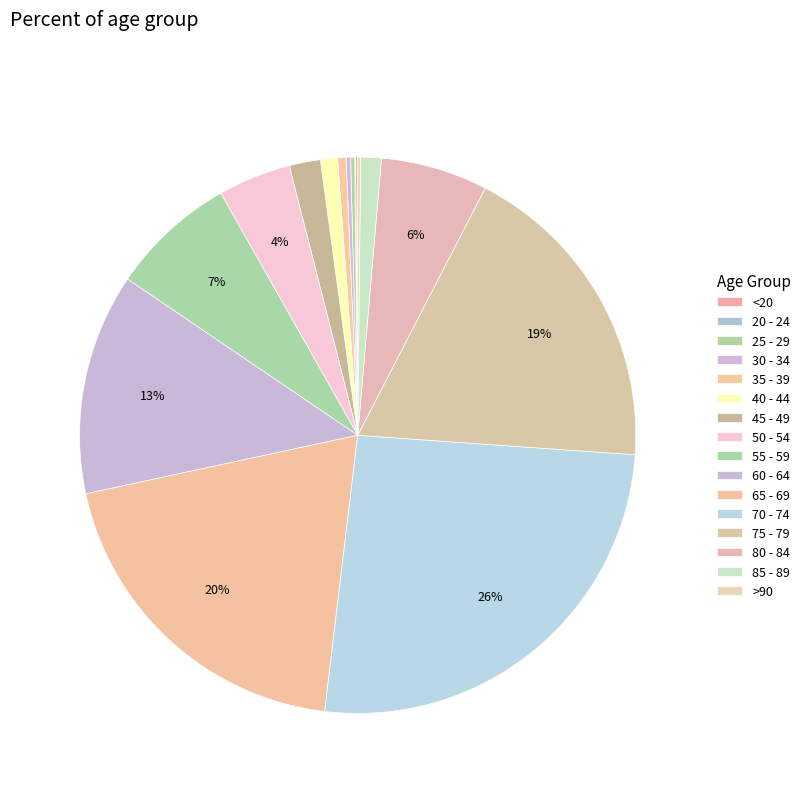

Is there any slice that represents more than half of the pie?

No